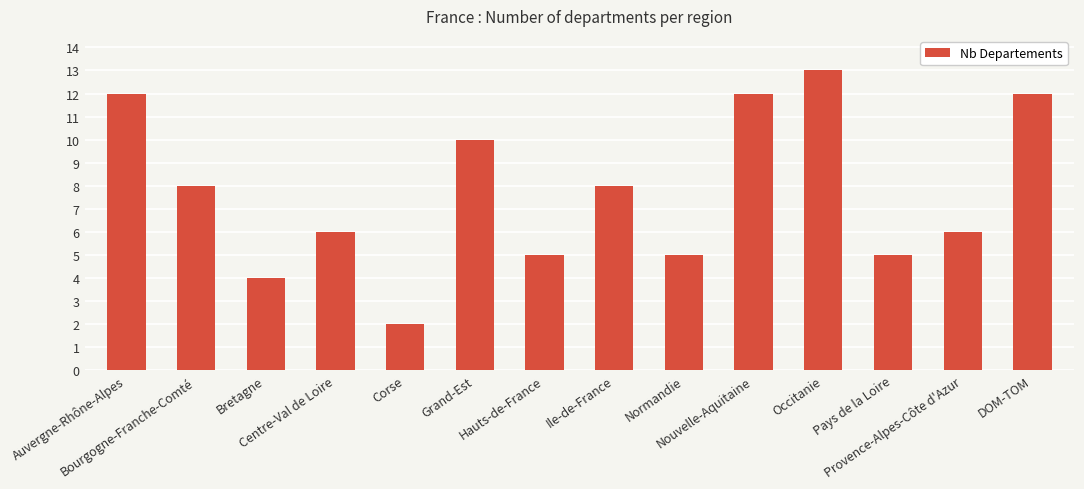

How many categories are shown in the chart?

14